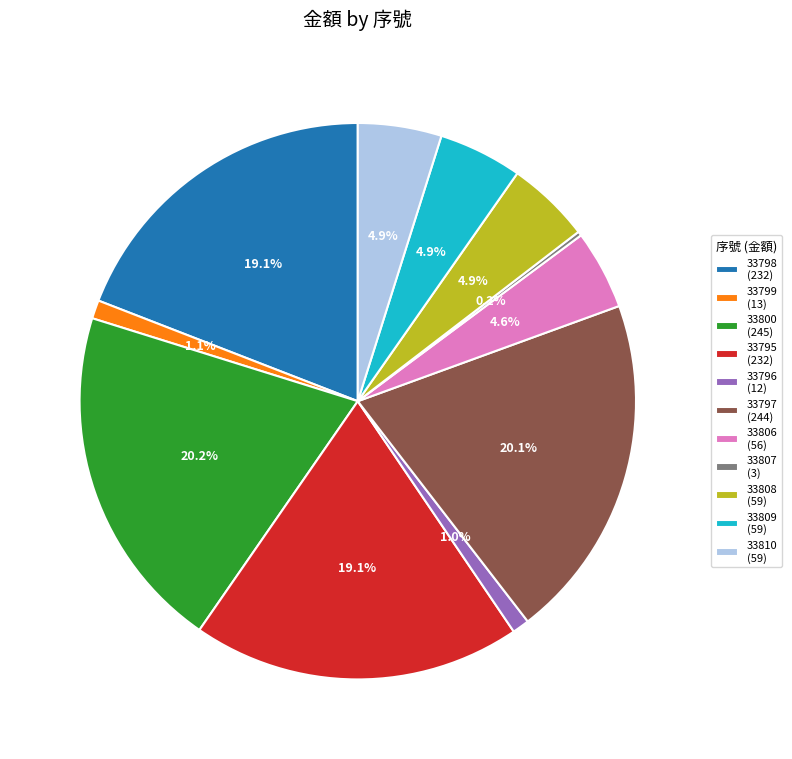

To the nearest percent, what percentage of the pie is 33809?

5%